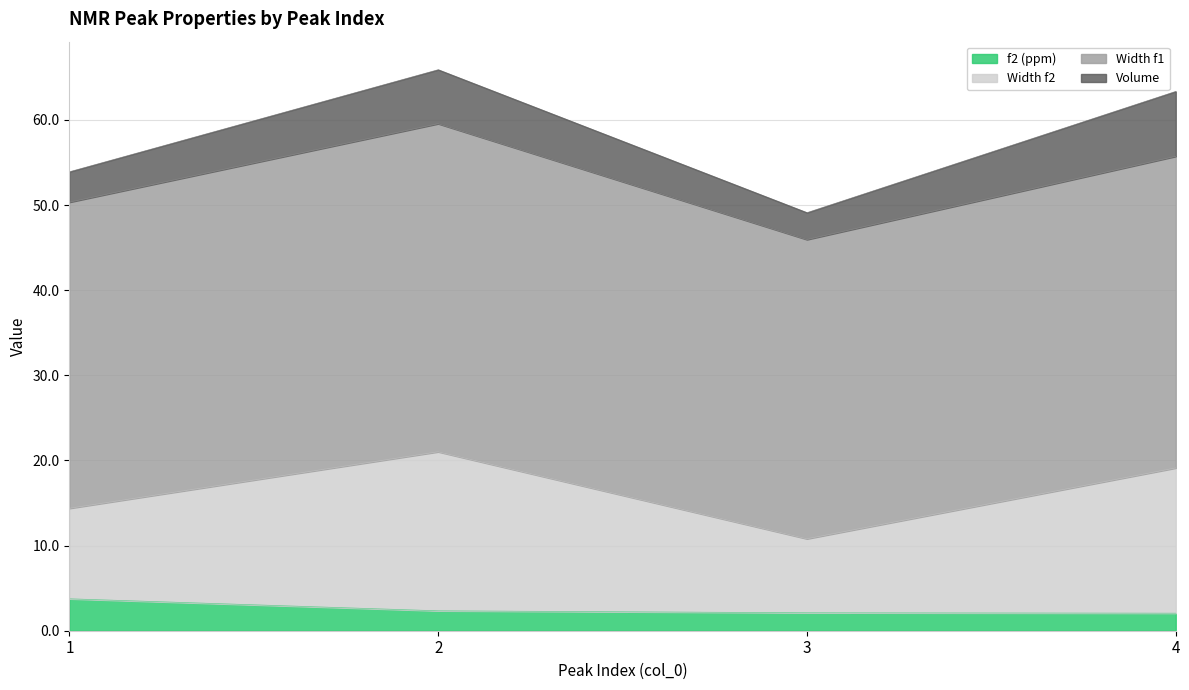

The f2 (ppm) series shows 5.4 at 1. True or false?

False